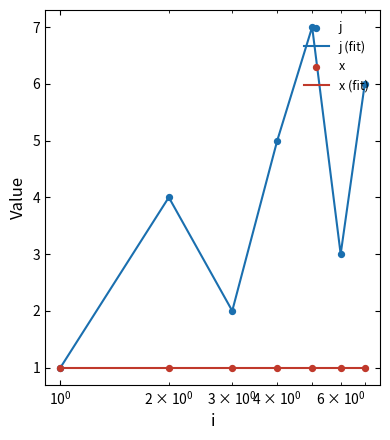

Which series has the largest total across all categories?

j (fit)